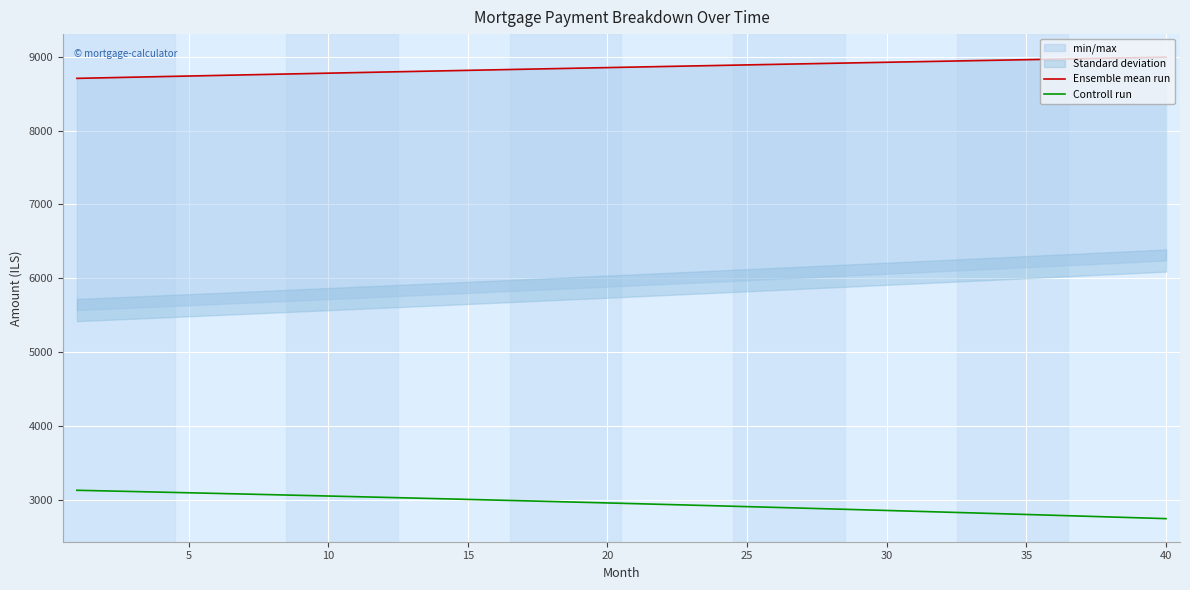

True or false: Controll run and Ensemble mean run cross at least once.

False